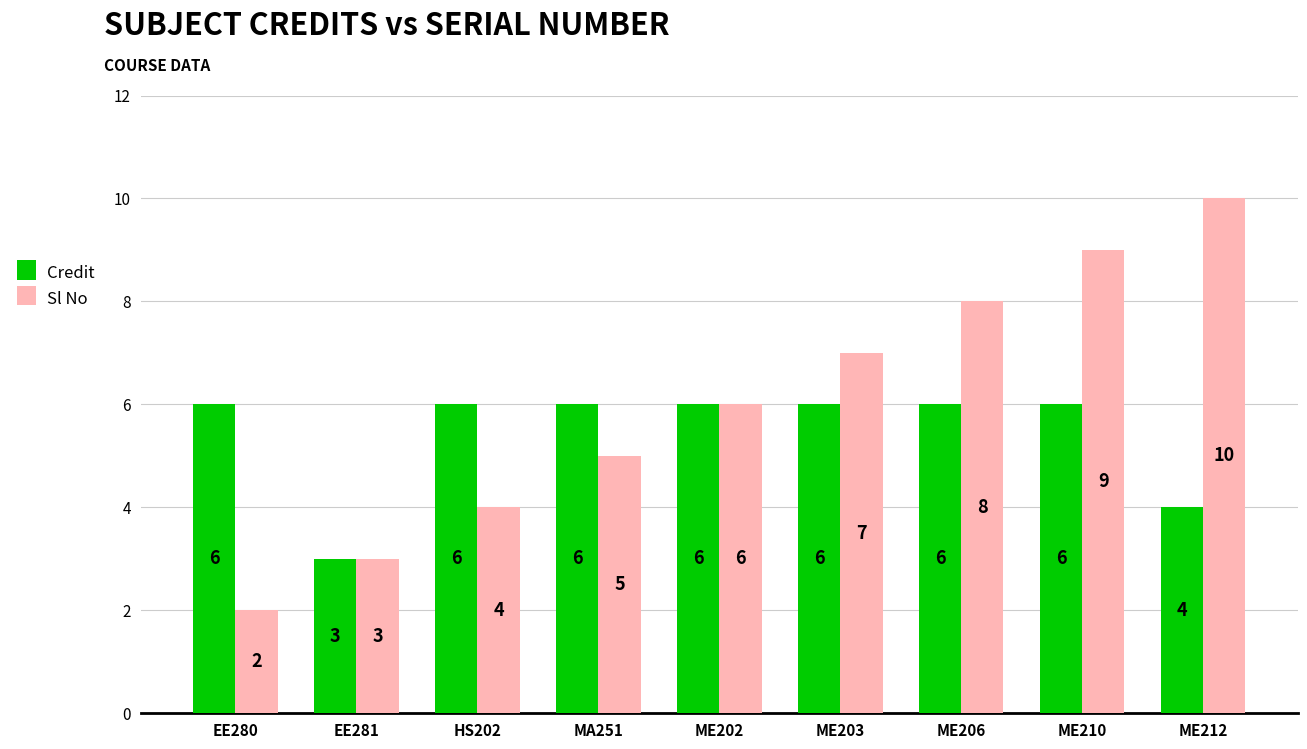

The value of Credit at ME210 is 4. True or false?

False